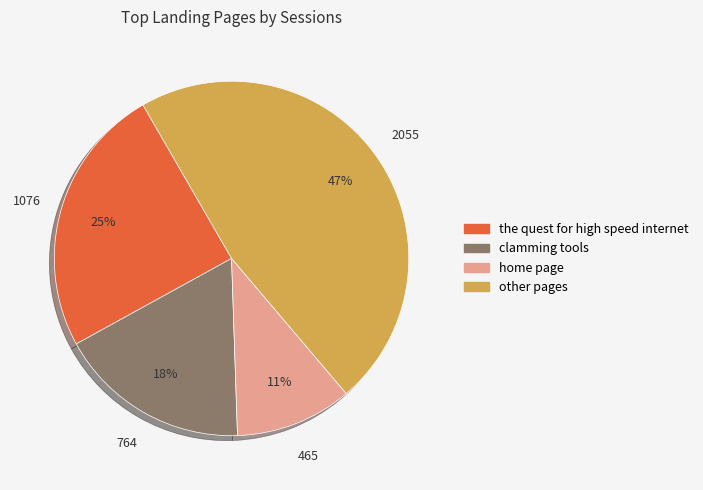

Count the number of slices in the pie.

4